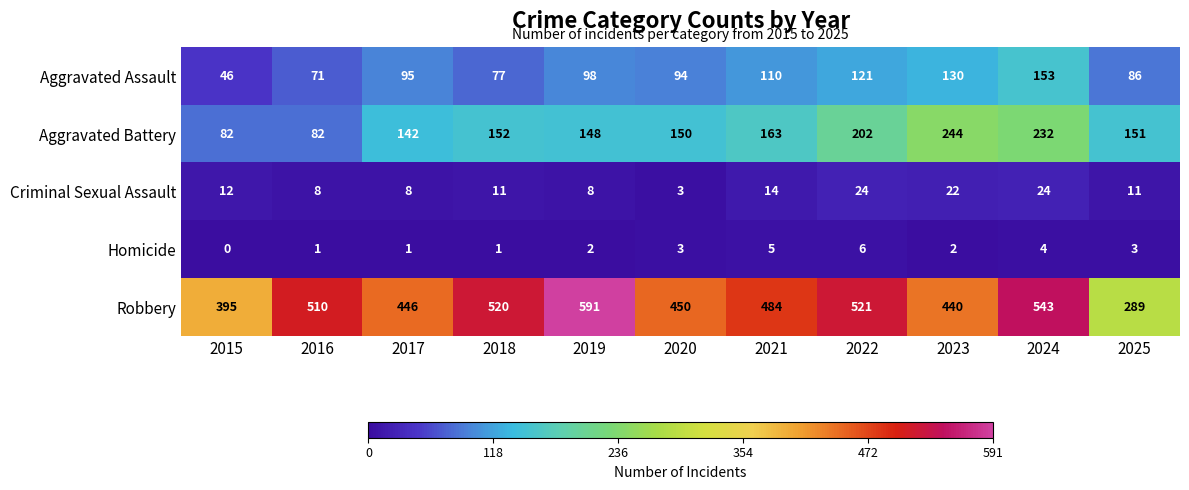

At 2015, list the series in order from largest to smallest.

Robbery, Aggravated Battery, Aggravated Assault, Criminal Sexual Assault, Homicide